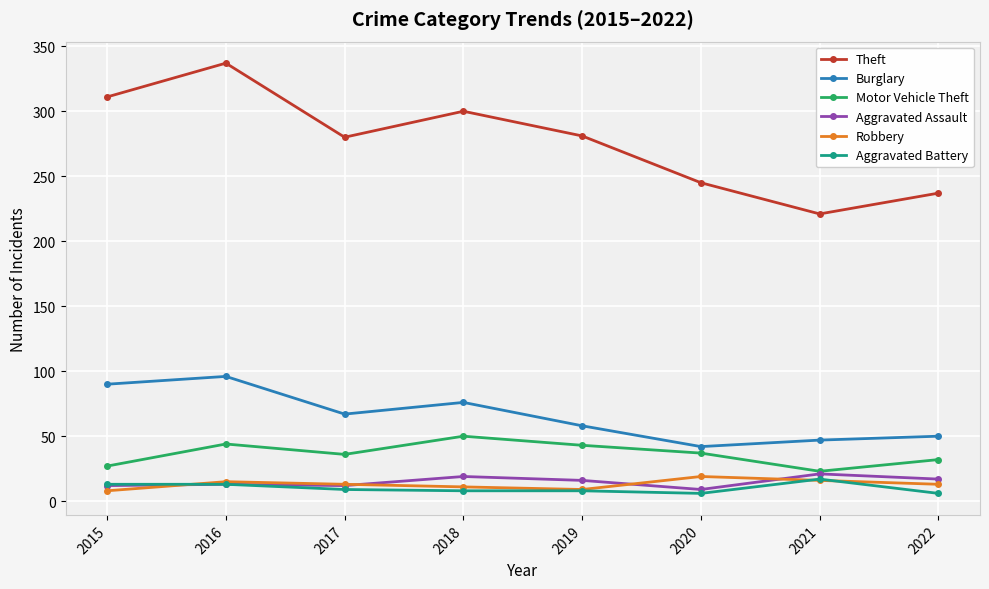

True or false: Burglary and Robbery cross at least once.

False